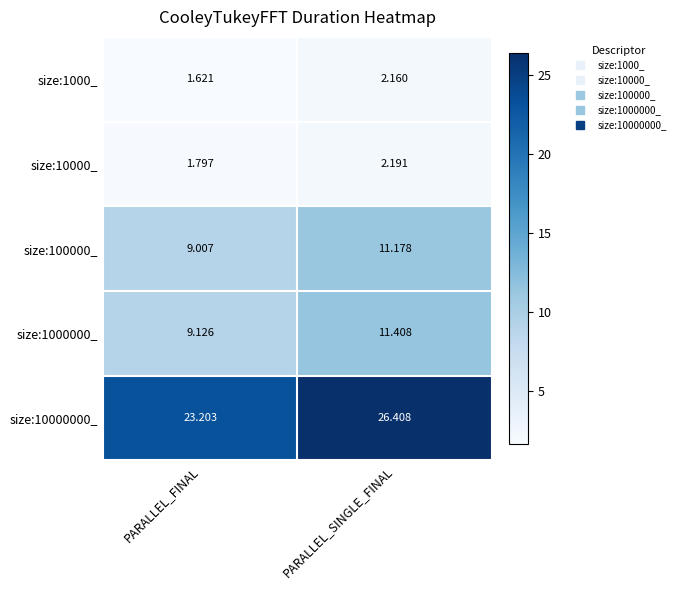

At which label does size:1000_ reach its minimum?

PARALLEL_FINAL